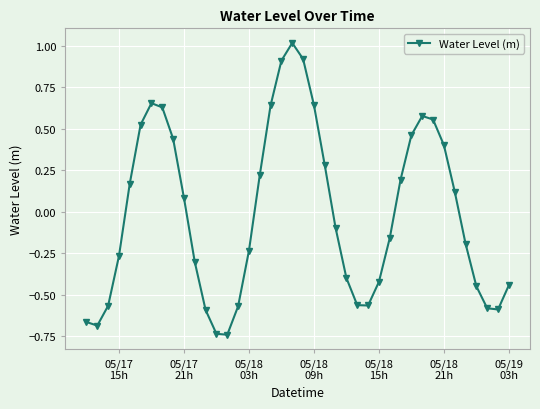

What is the greatest value displayed?

1.0